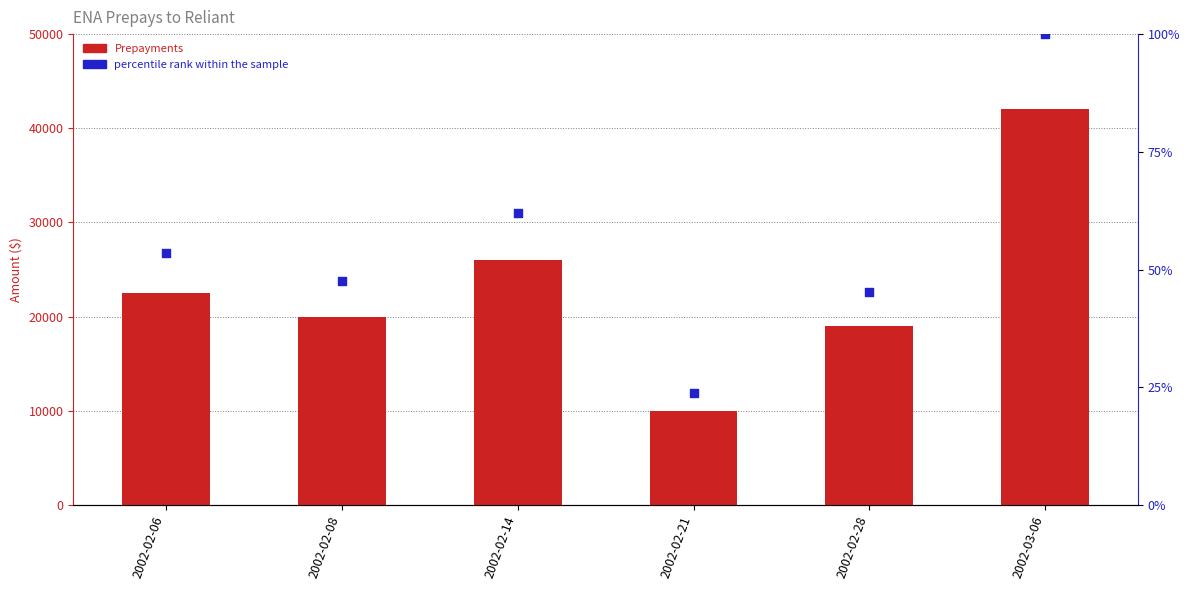

At how many categories does at least one series exceed 35101?

1